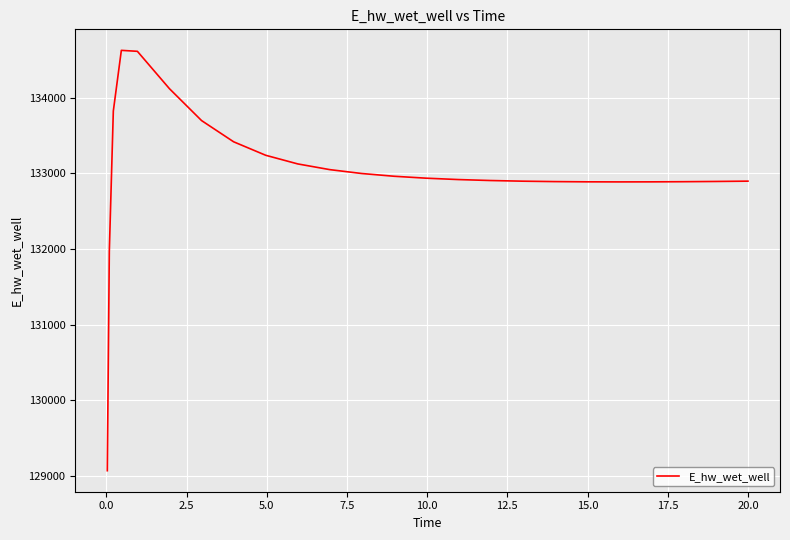

What is the greatest value displayed?

134627.6